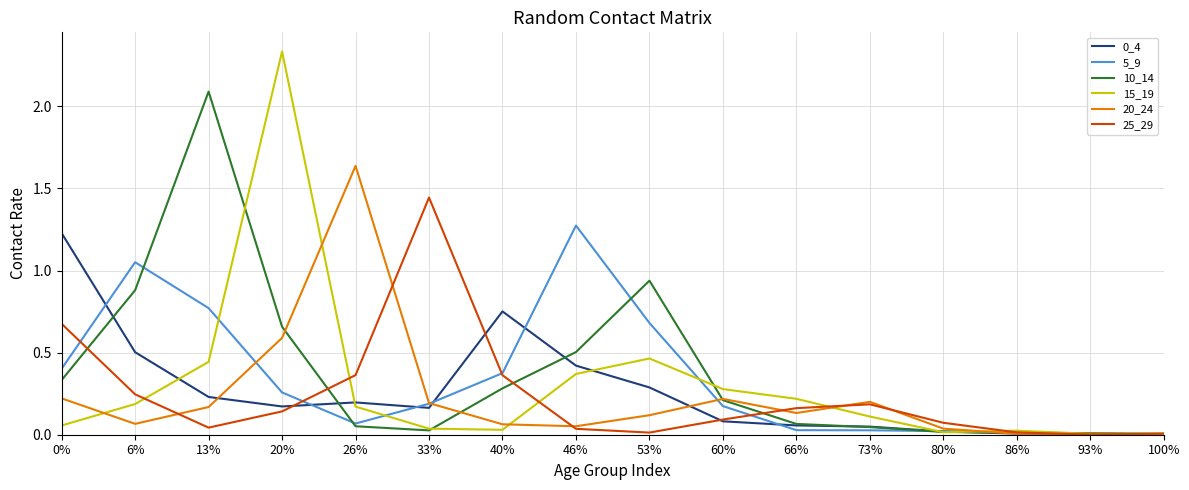

True or false: 20_24 has more than 0 points higher than both neighbors.

True